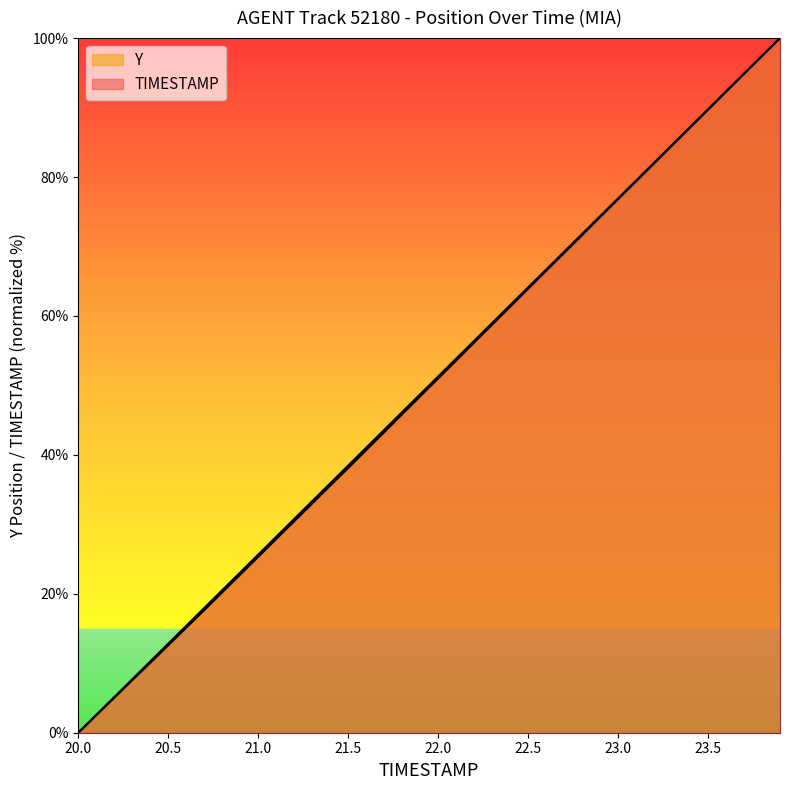

Reading left to right, transcribe all the data shown in this chart.

TIMESTAMP: 20.0=0.0	20.1=2.6	20.2=5.1	20.3=7.7	20.4=10.3	20.5=12.8	20.6=15.4	20.7=17.9	20.8=20.5	20.9=23.1	21.0=25.6	21.1=28.2	21.2=30.8	21.3=33.3	21.4=35.9	21.5=38.5	21.6=41.0	21.7=43.6	21.8=46.2	21.9=48.7	22.0=51.3	22.1=53.8	22.2=56.4	22.3=59.0	22.4=61.5	22.5=64.1	22.6=66.7	22.7=69.2	22.8=71.8	22.9=74.4	23.0=76.9	23.1=79.5	23.2=82.1	23.3=84.6	23.4=87.2	23.5=89.7	23.6=92.3	23.7=94.9	23.8=97.4	23.9=100.0
Y: 20.0=0.0	20.1=2.5	20.2=5.0	20.3=7.6	20.4=10.1	20.5=12.6	20.6=15.1	20.7=17.7	20.8=20.2	20.9=22.8	21.0=25.3	21.1=27.9	21.2=30.4	21.3=33.0	21.4=35.6	21.5=38.1	21.6=40.7	21.7=43.3	21.8=45.9	21.9=48.4	22.0=51.0	22.1=53.6	22.2=56.2	22.3=58.7	22.4=61.3	22.5=63.9	22.6=66.5	22.7=69.1	22.8=71.6	22.9=74.2	23.0=76.8	23.1=79.4	23.2=81.9	23.3=84.5	23.4=87.1	23.5=89.7	23.6=92.3	23.7=94.9	23.8=97.4	23.9=100.0